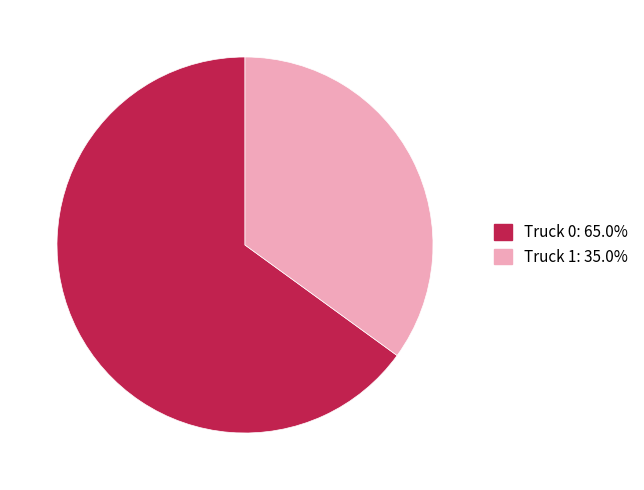

How many segments does this pie chart have?

2